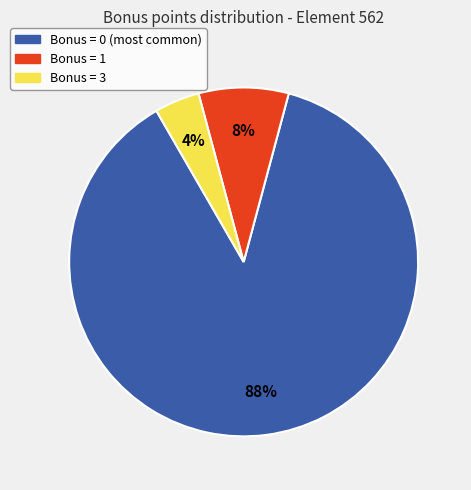

Does any single category account for the majority?

Yes